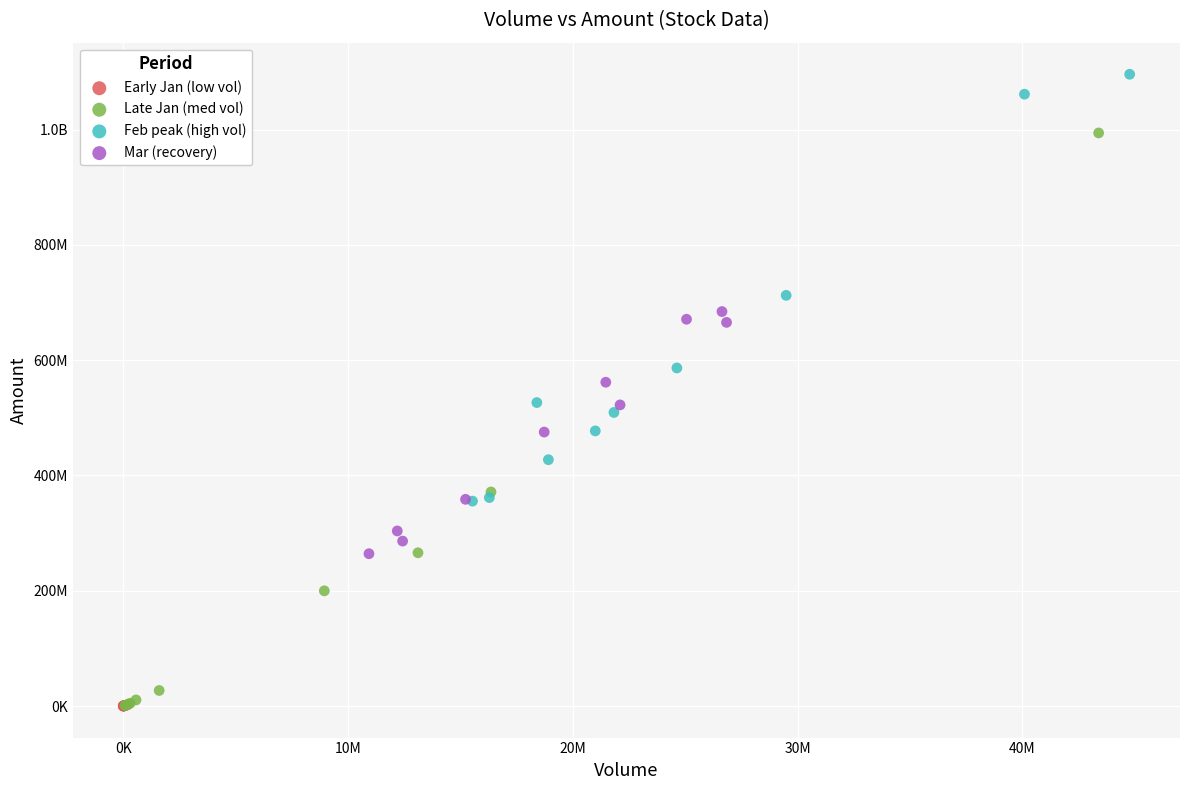

What are all the series names shown in the legend?

Early Jan (low vol), Late Jan (med vol), Feb peak (high vol), Mar (recovery)